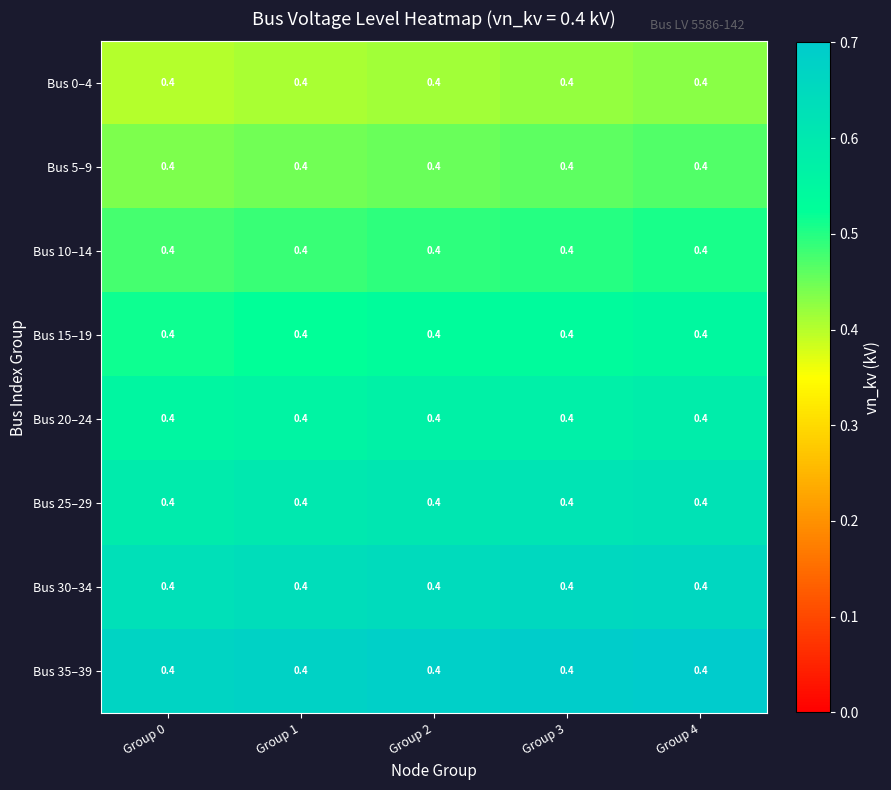

What is the total value across all series at Group 3?

4.5